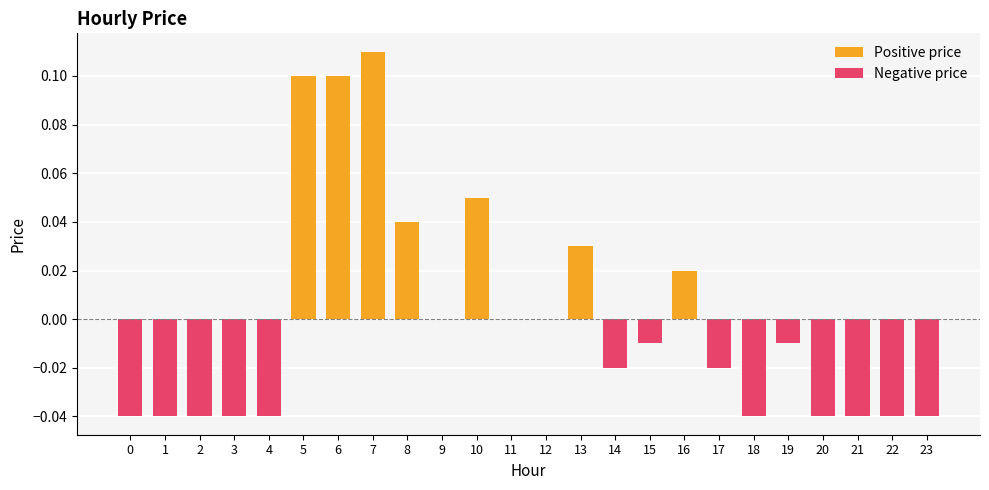

The value of Positive price at 3 is 0.1. True or false?

False